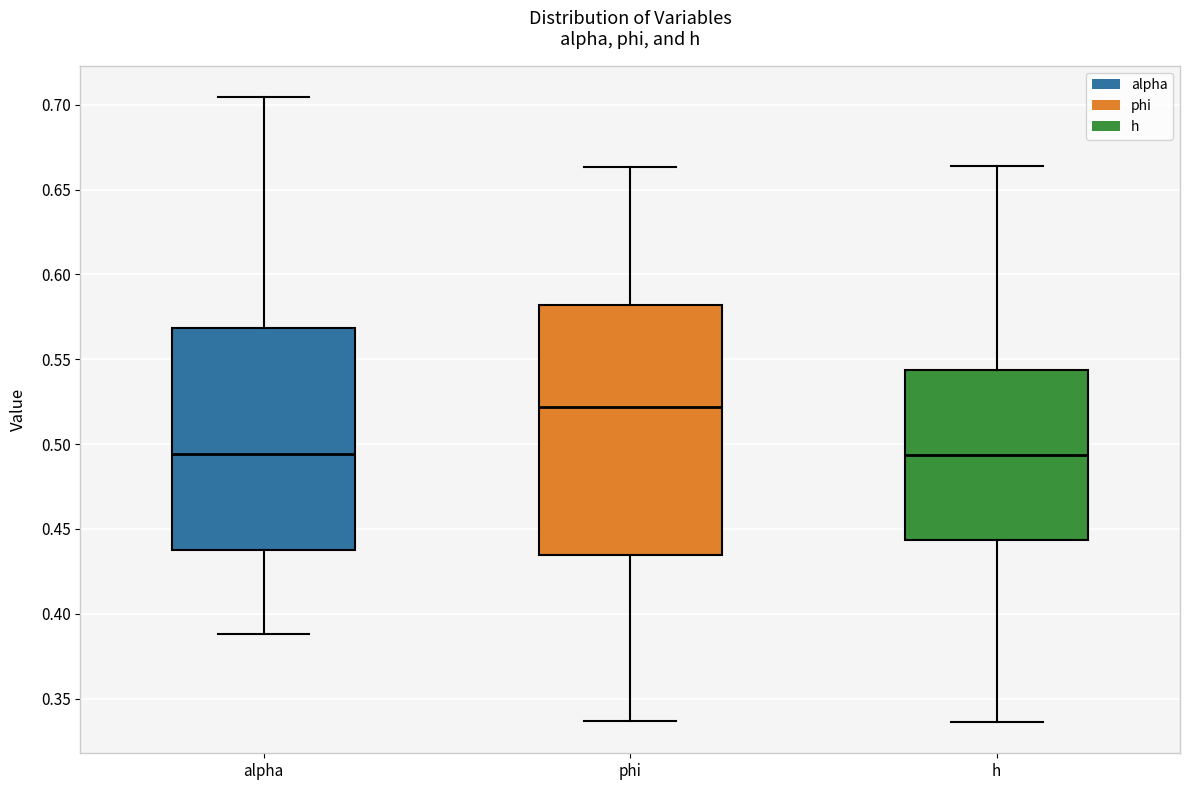

Which box is the tallest, from its lower edge to its upper edge?

phi